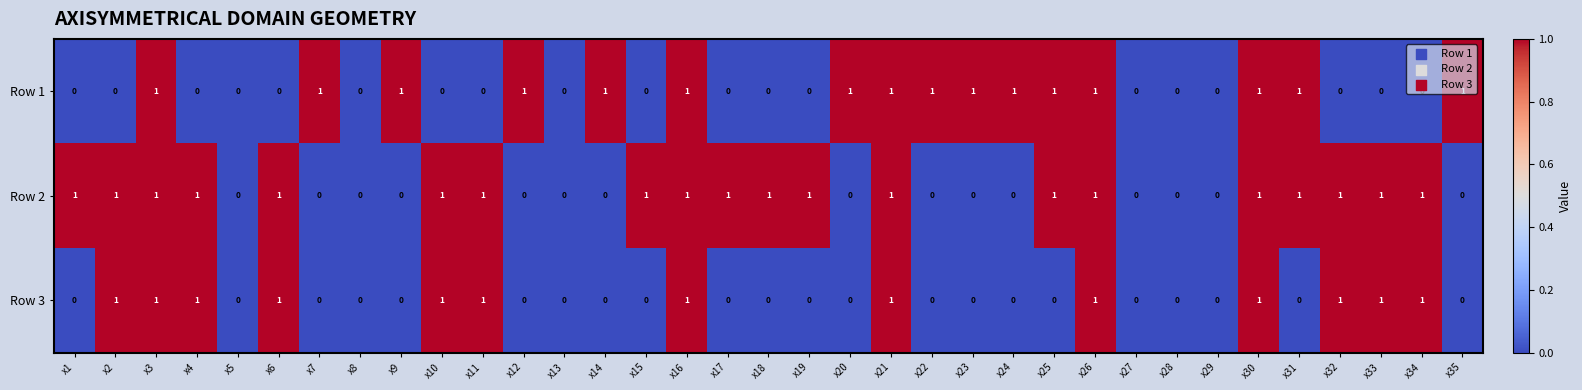

Which series has the largest total across all categories?

Row 2